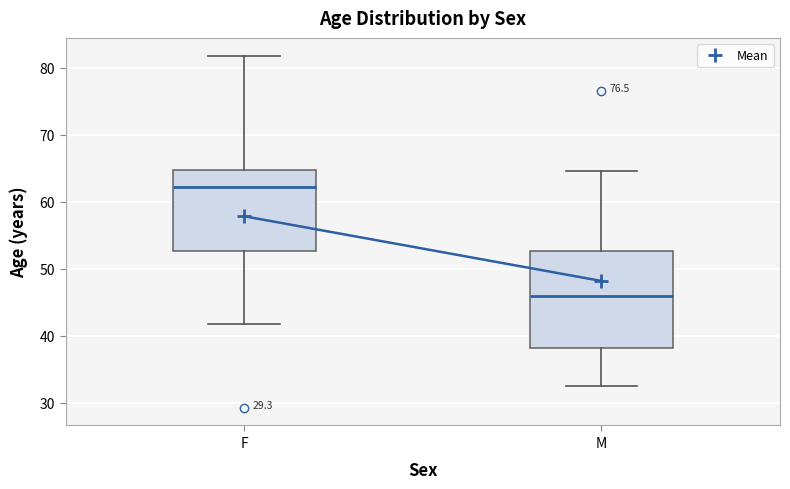

Where does the upper whisker of the box for M end on the y-axis? The values are not printed on the chart, so give them approximately, as read against the axis.

65